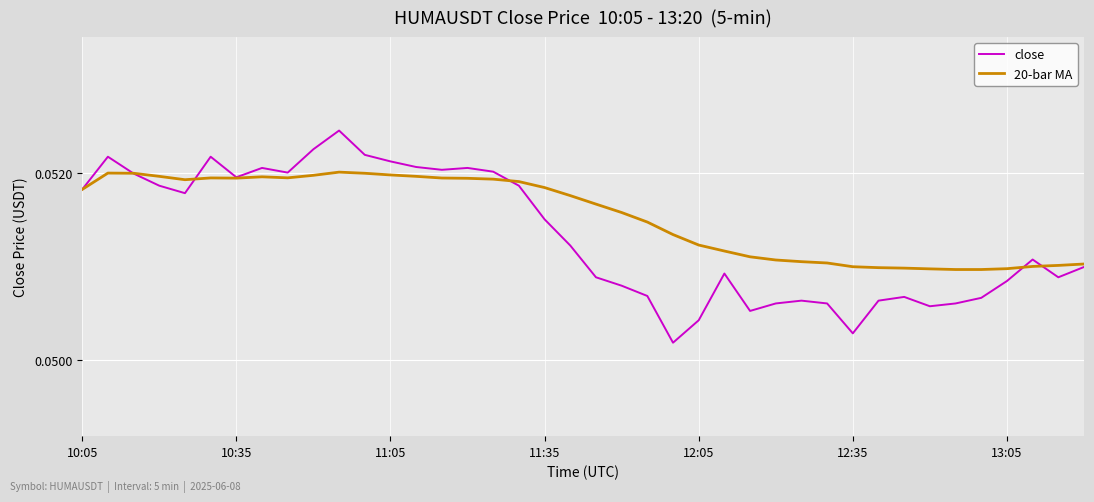

List the series in order of their overall mean, lowest first.

close, 20-bar MA